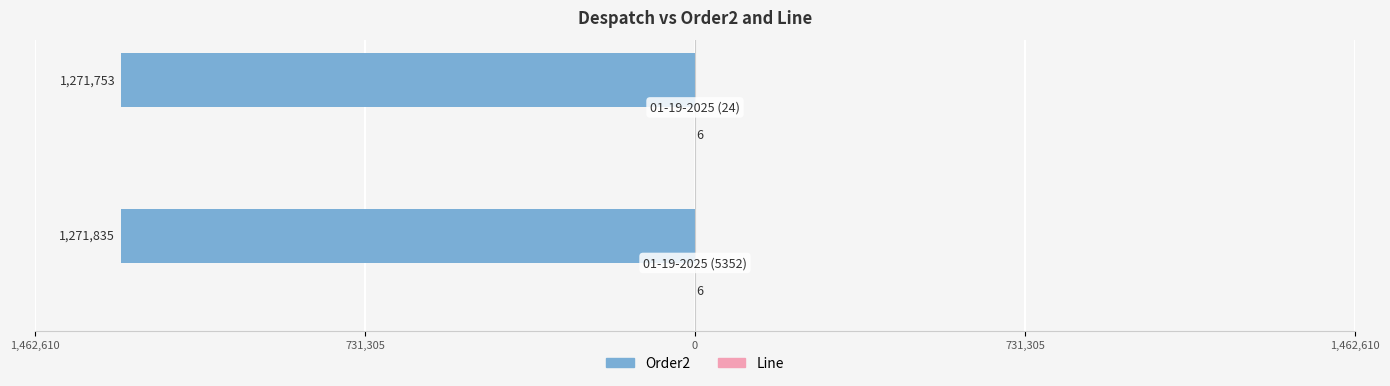

List the series in order of their overall mean, lowest first.

Order2, Line